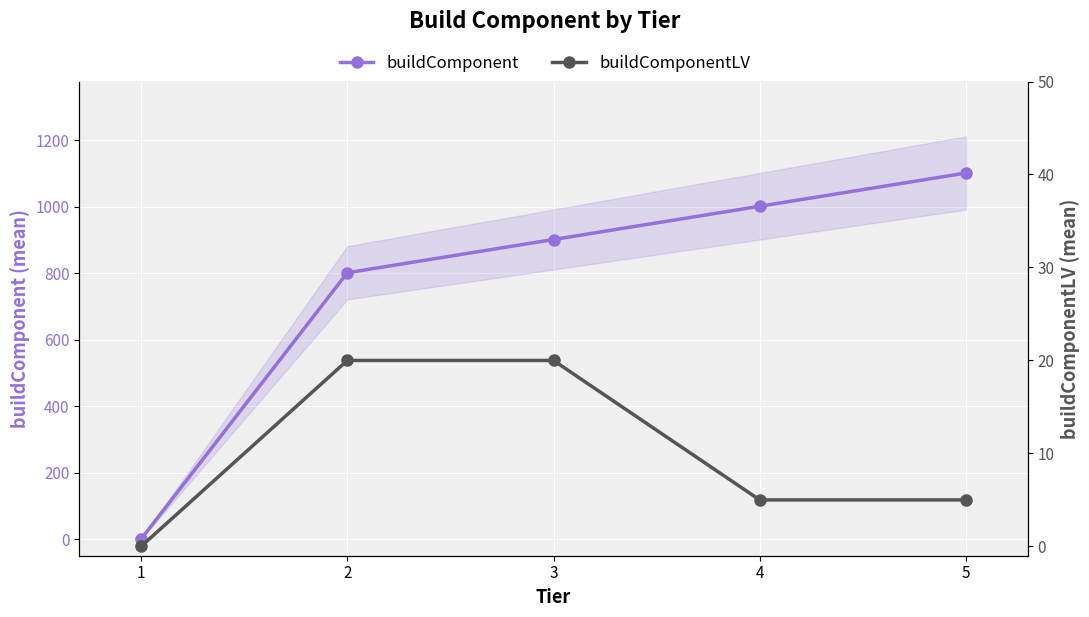

How many data points does each series have?

5